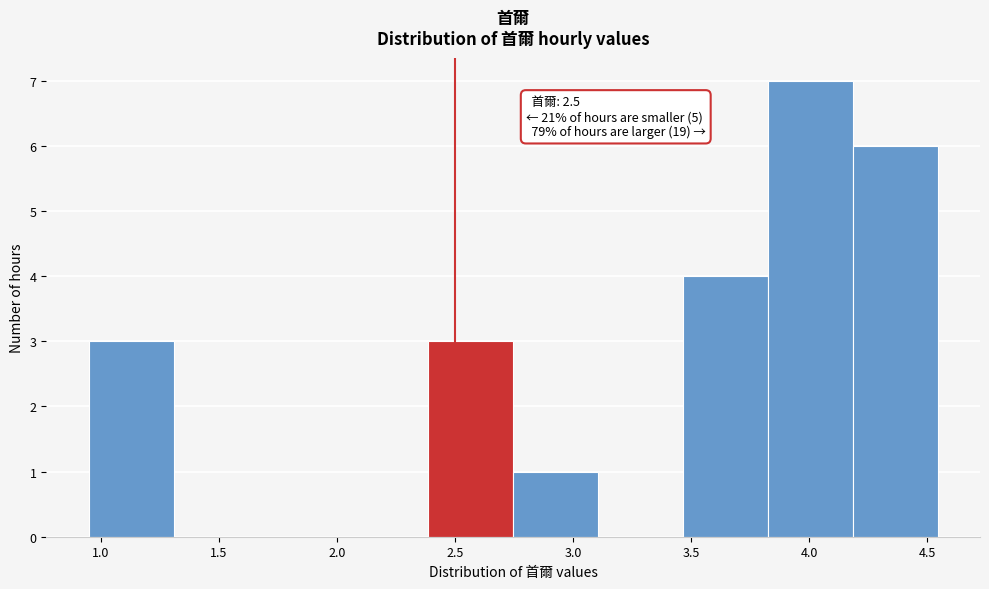

Which range on the x-axis has the tallest bar?

3.80 to 4.20